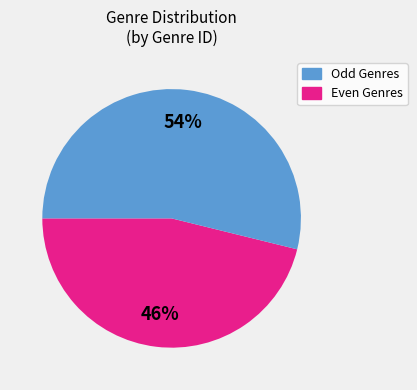

To the nearest percent, what is the average slice percentage?

50%